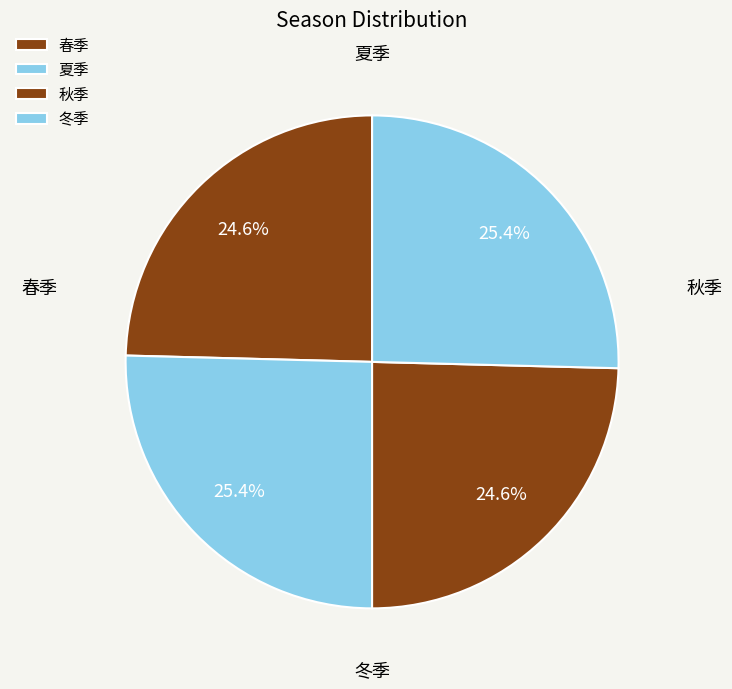

To the nearest percent, what percentage of the pie is 春季?

25%